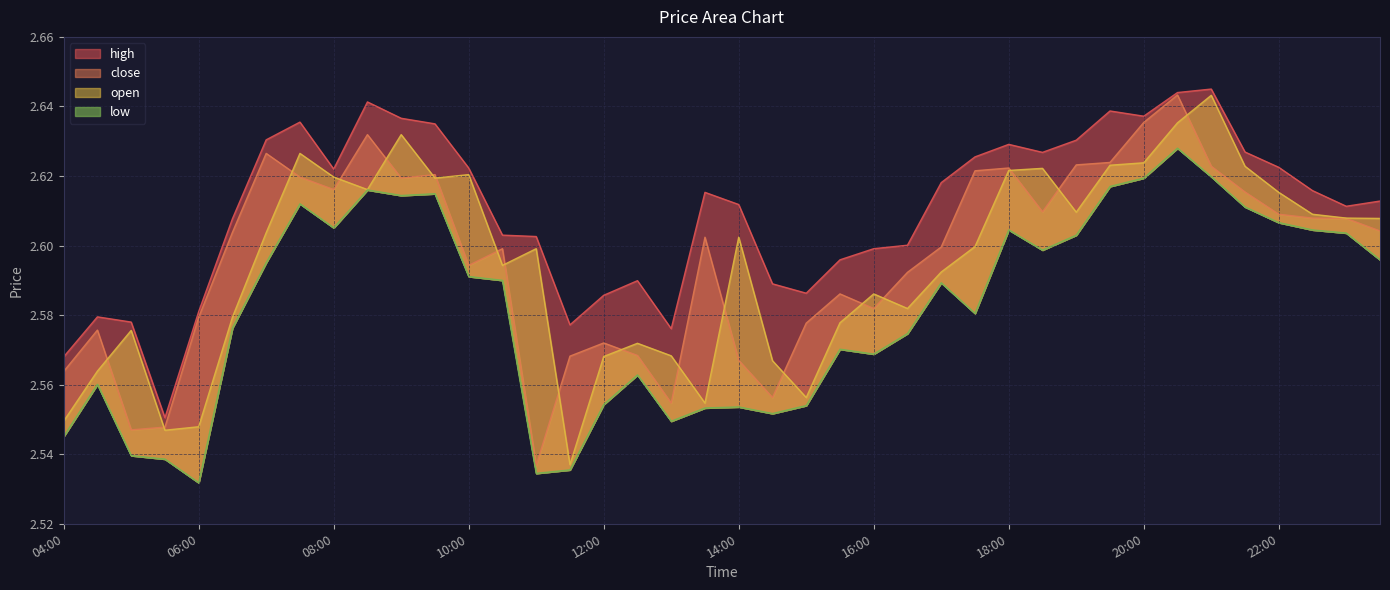

Which series has the largest total across all categories?

high